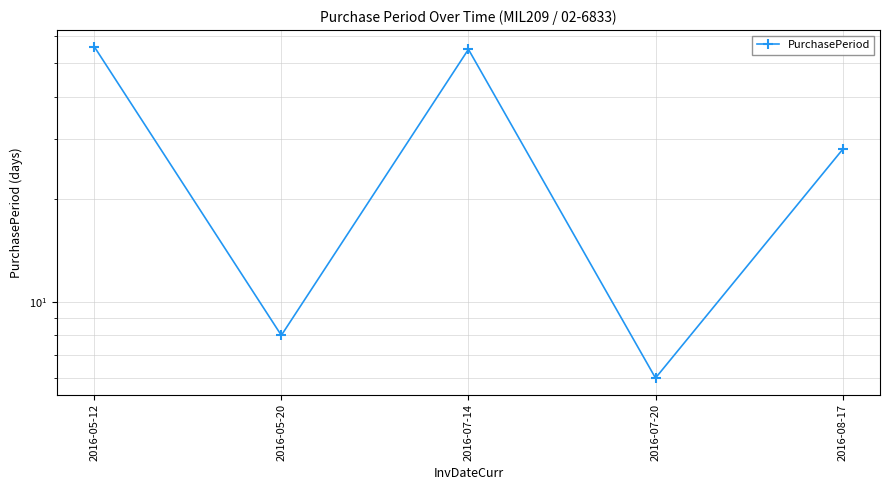

How many points are higher than both their immediate neighbors (excluding endpoints)?

1